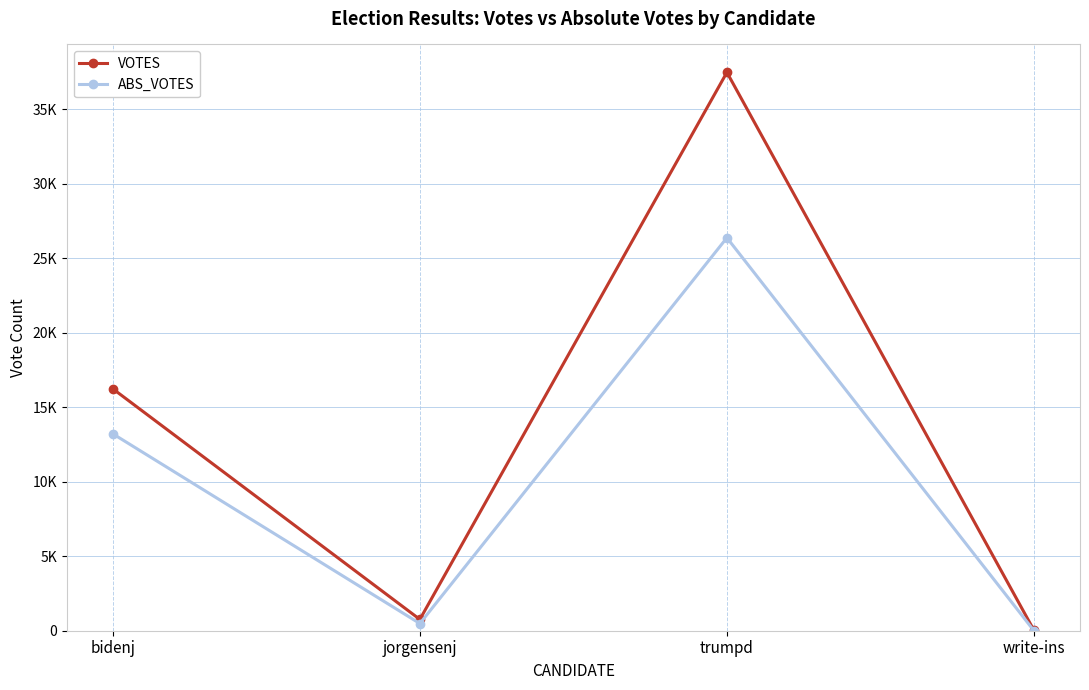

What is the sum of all ABS_VOTES values?

40073